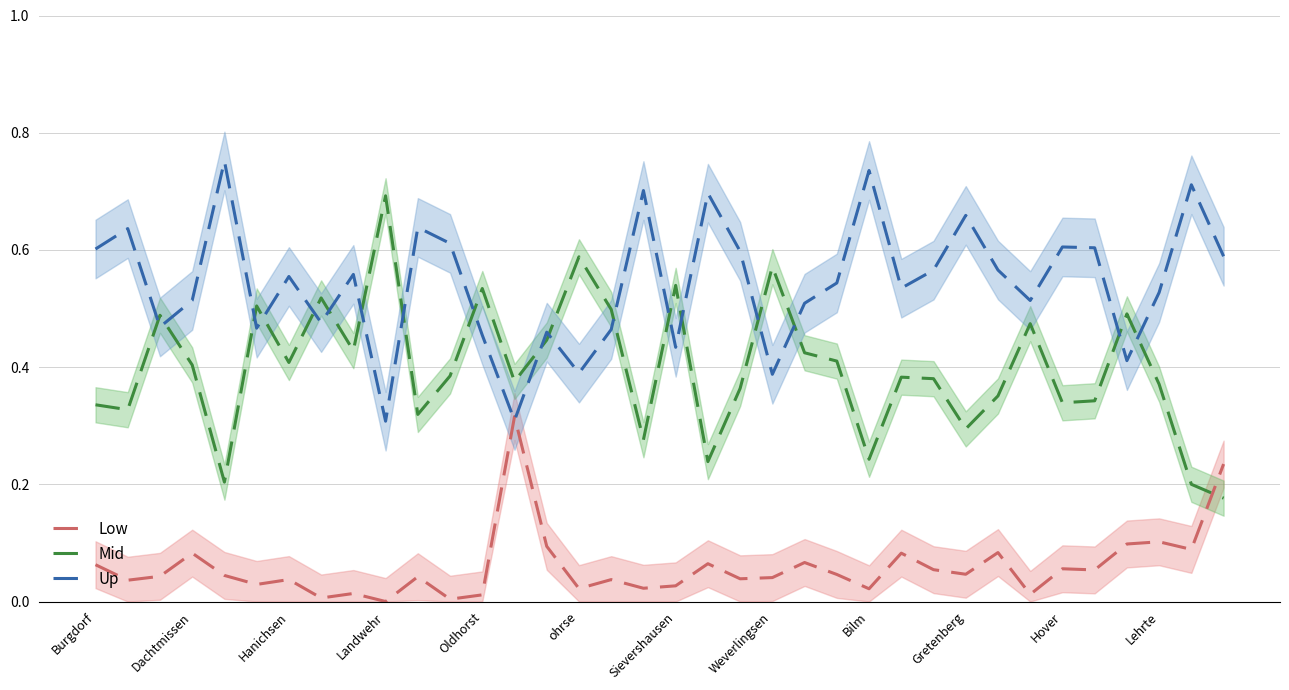

Is it true that Up equals 0.4 at Bilm?

False